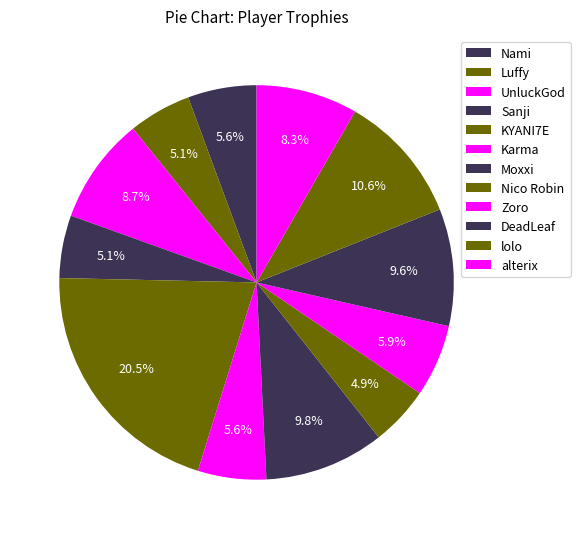

What percentage is the lolo slice, to the nearest percent?

11%